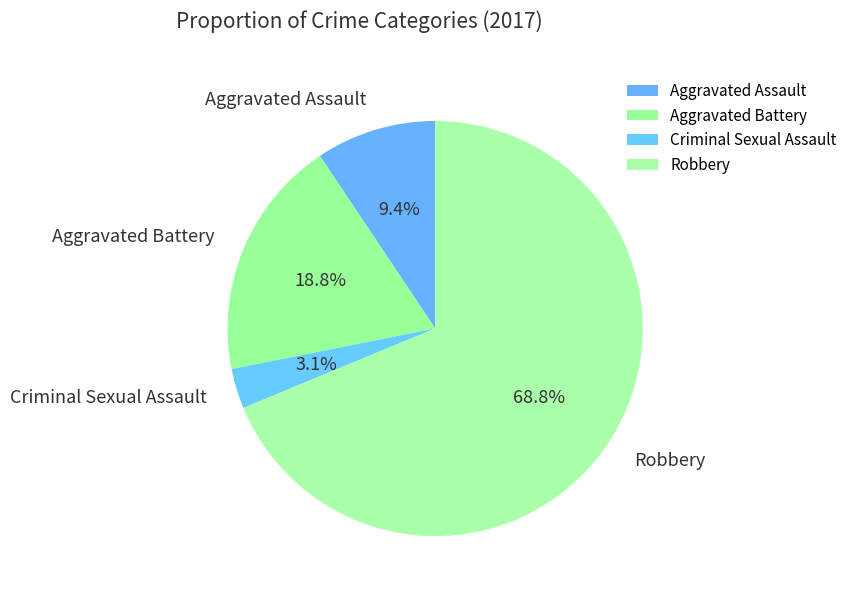

Rank the categories by value from lowest to highest.

Criminal Sexual Assault, Aggravated Assault, Aggravated Battery, Robbery